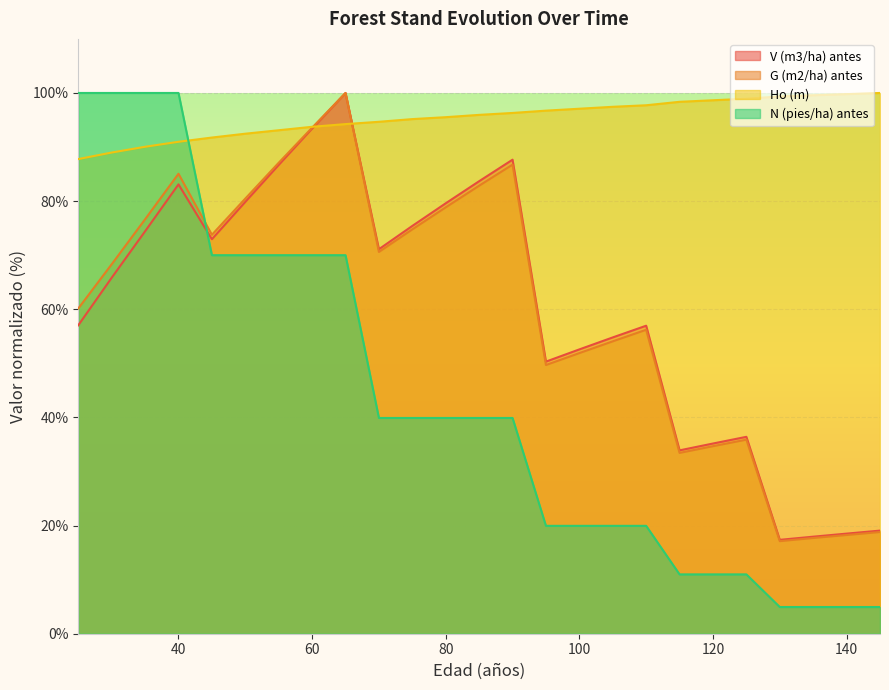

True or false: G (m2/ha) antes and N (pies/ha) antes intersect in this chart.

True